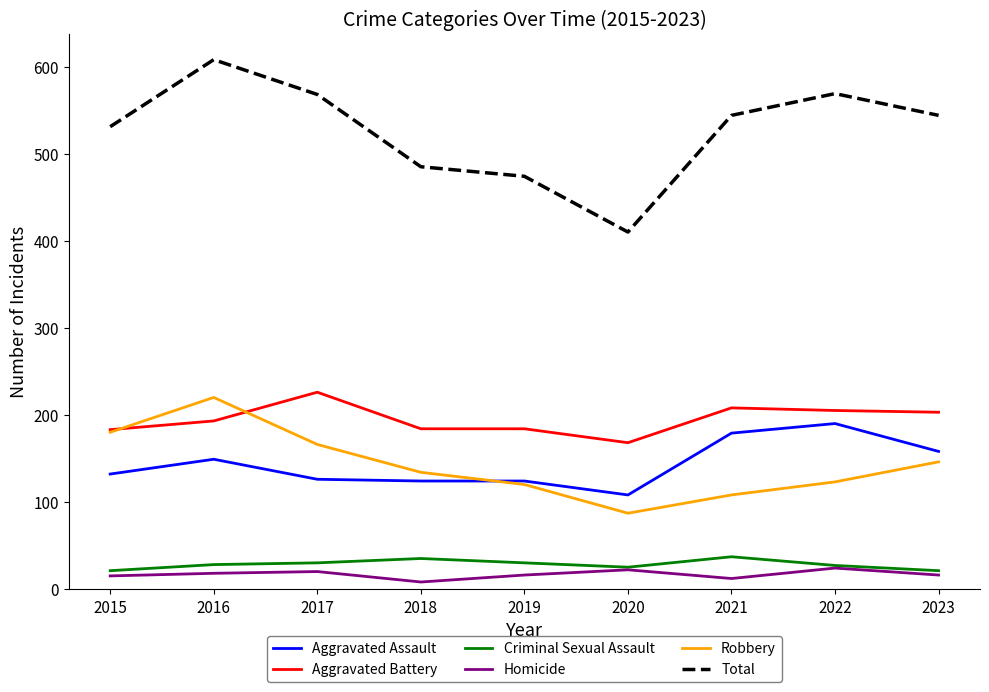

What is the maximum value shown in the chart?

608